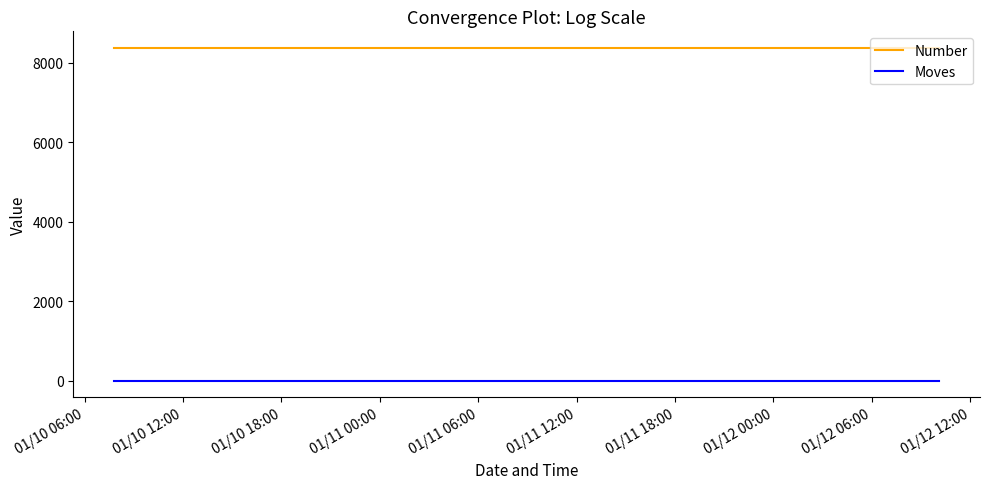

Rank the series by their maximum value, from highest to lowest.

Number, Moves